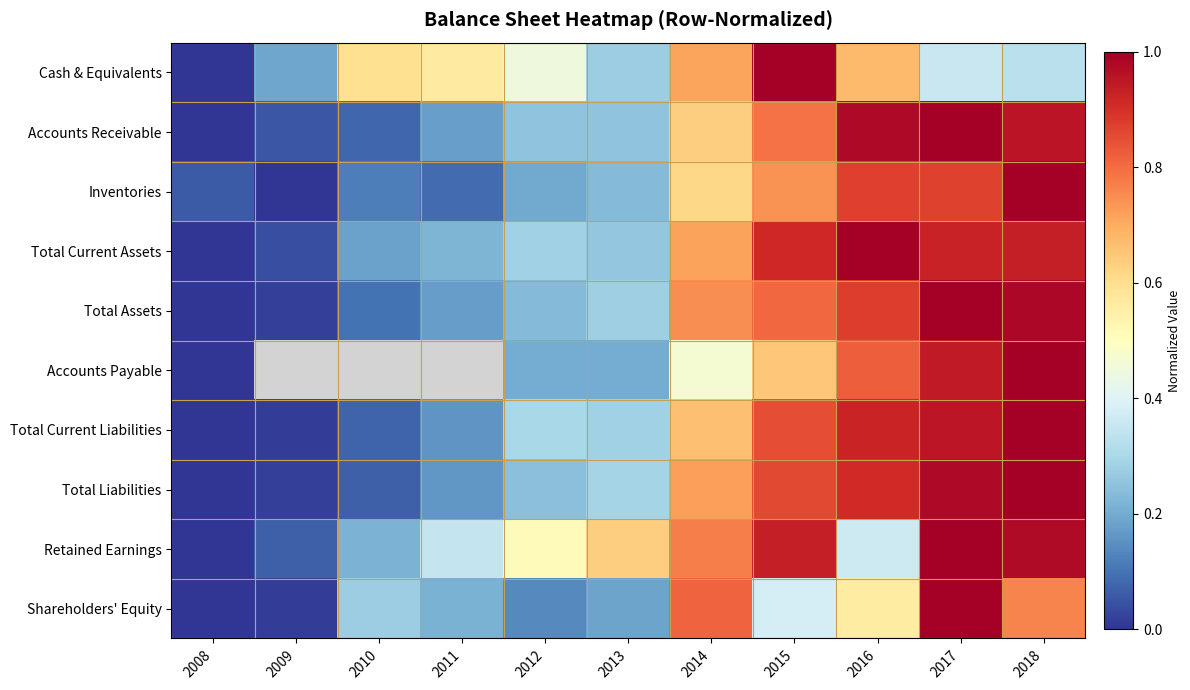

At how many categories does at least one series exceed 0?

11